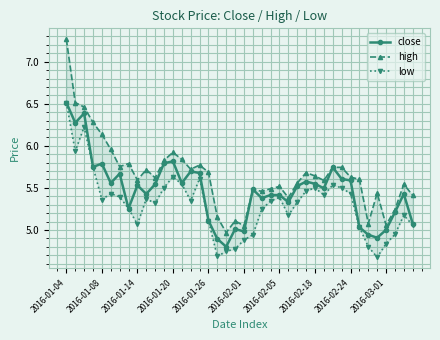

True or false: high has a value of 2.0 at 17.

False